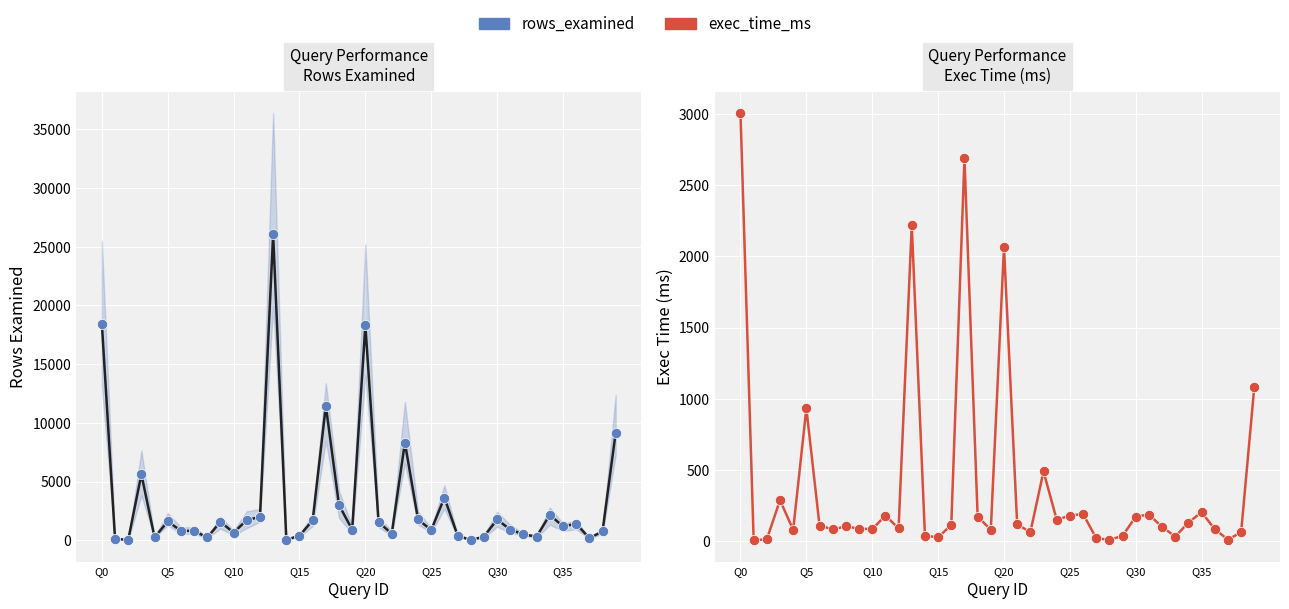

At how many categories does at least one series exceed 20420?

1